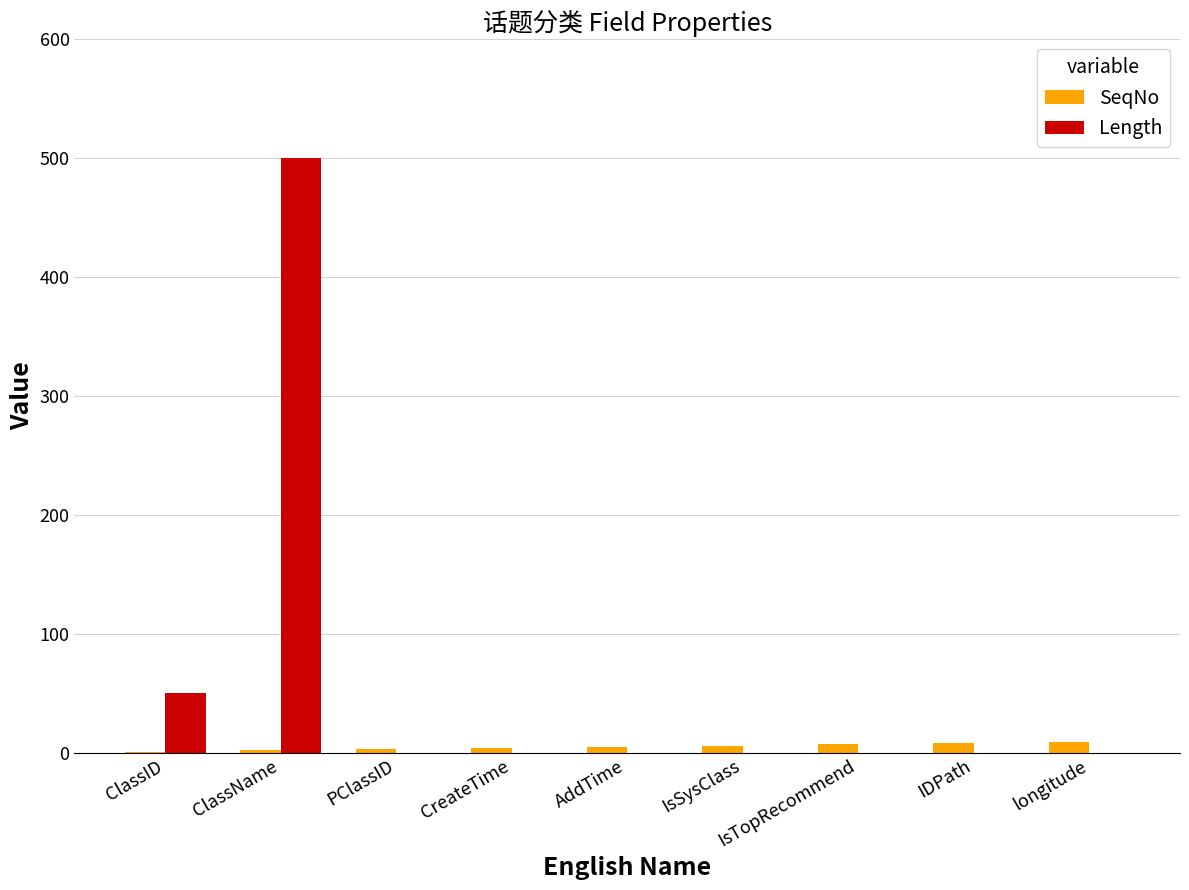

What are all the series names shown in the legend?

SeqNo, Length